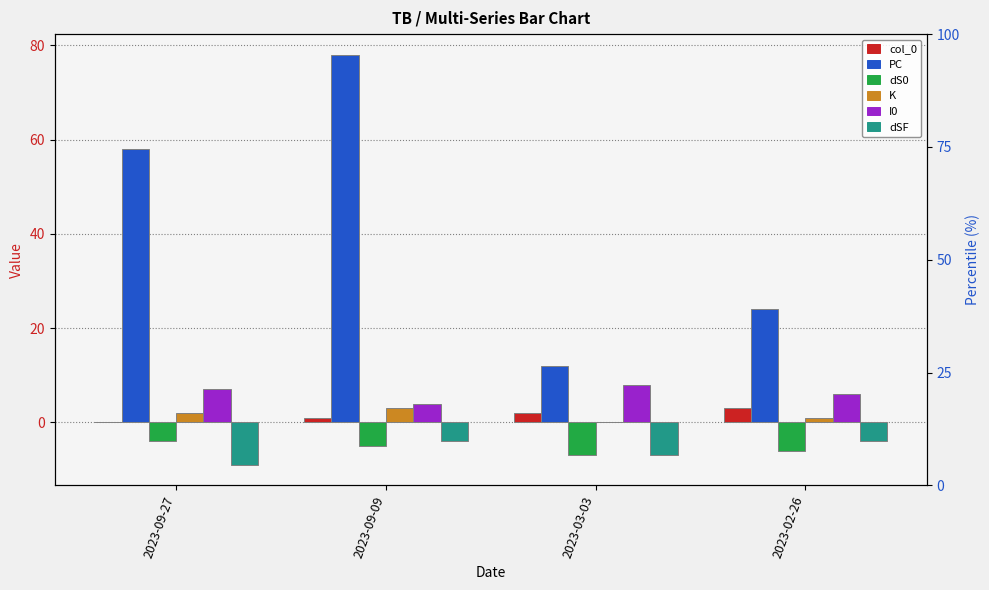

Reading left to right, what are all the values shown in this chart?

col_0: 2023-09-27=0	2023-09-09=1	2023-03-03=2	2023-02-26=3
PC: 2023-09-27=58	2023-09-09=78	2023-03-03=12	2023-02-26=24
dS0: 2023-09-27=-4	2023-09-09=-5	2023-03-03=-7	2023-02-26=-6
K: 2023-09-27=2	2023-09-09=3	2023-03-03=0	2023-02-26=1
I0: 2023-09-27=7	2023-09-09=4	2023-03-03=8	2023-02-26=6
dSF: 2023-09-27=-9	2023-09-09=-4	2023-03-03=-7	2023-02-26=-4